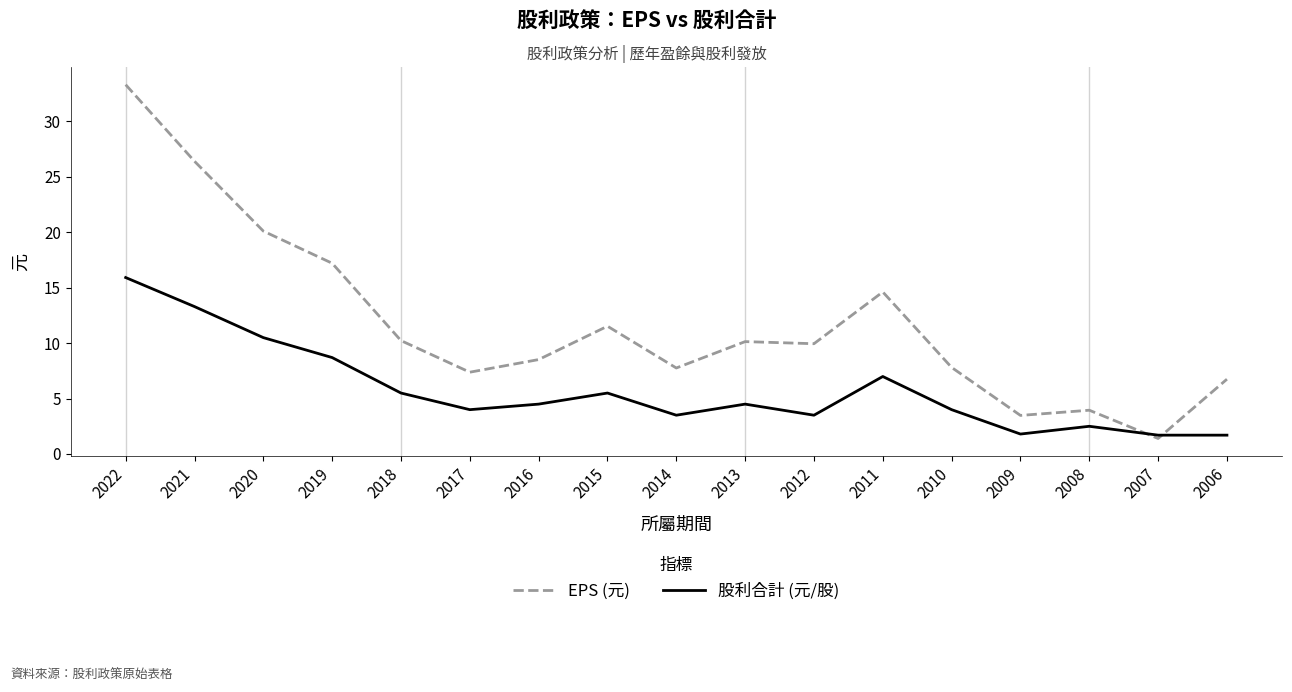

What are all the series names shown in the legend?

EPS (元), 股利合計 (元/股)